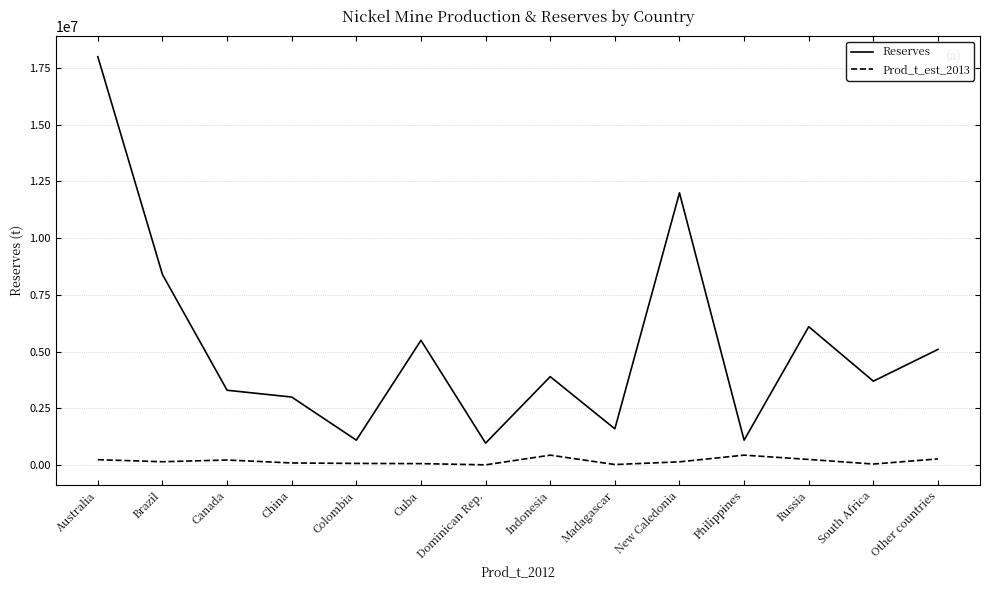

True or false: Prod_t_est_2013 and Reserves cross at least once.

False